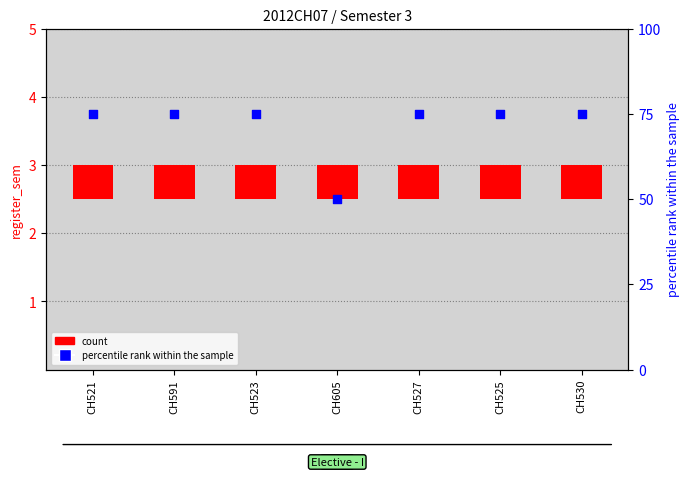

What is the ratio of the value at CH591 to the value at CH527?

1.0